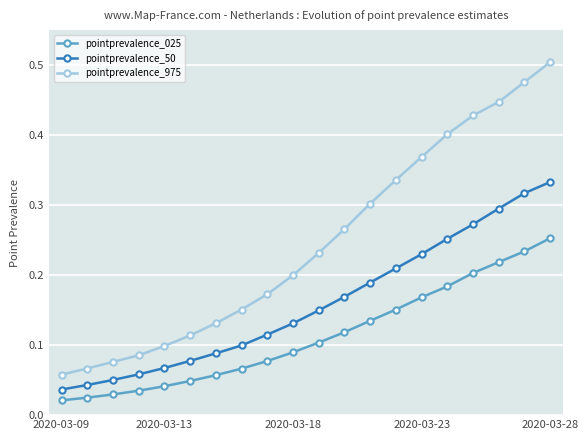

Which series has the largest total across all categories?

pointprevalence_975